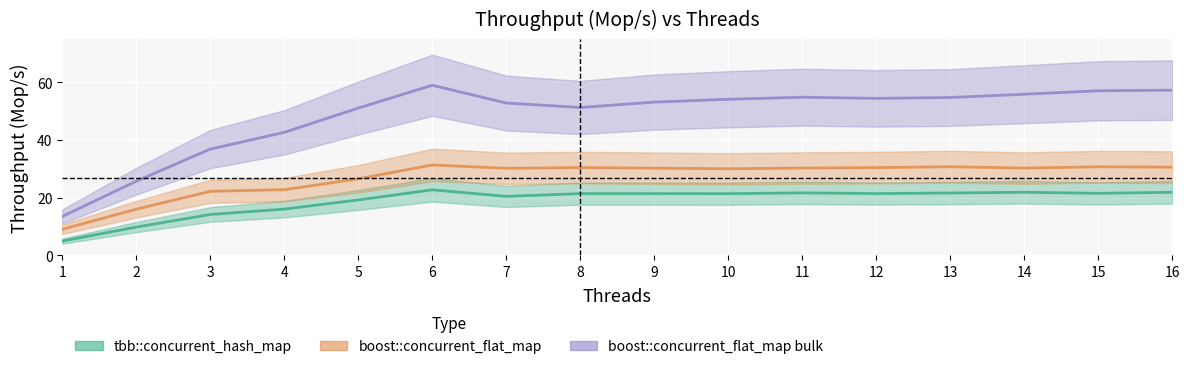

What is the maximum value for boost::concurrent_flat_map bulk?

59.0